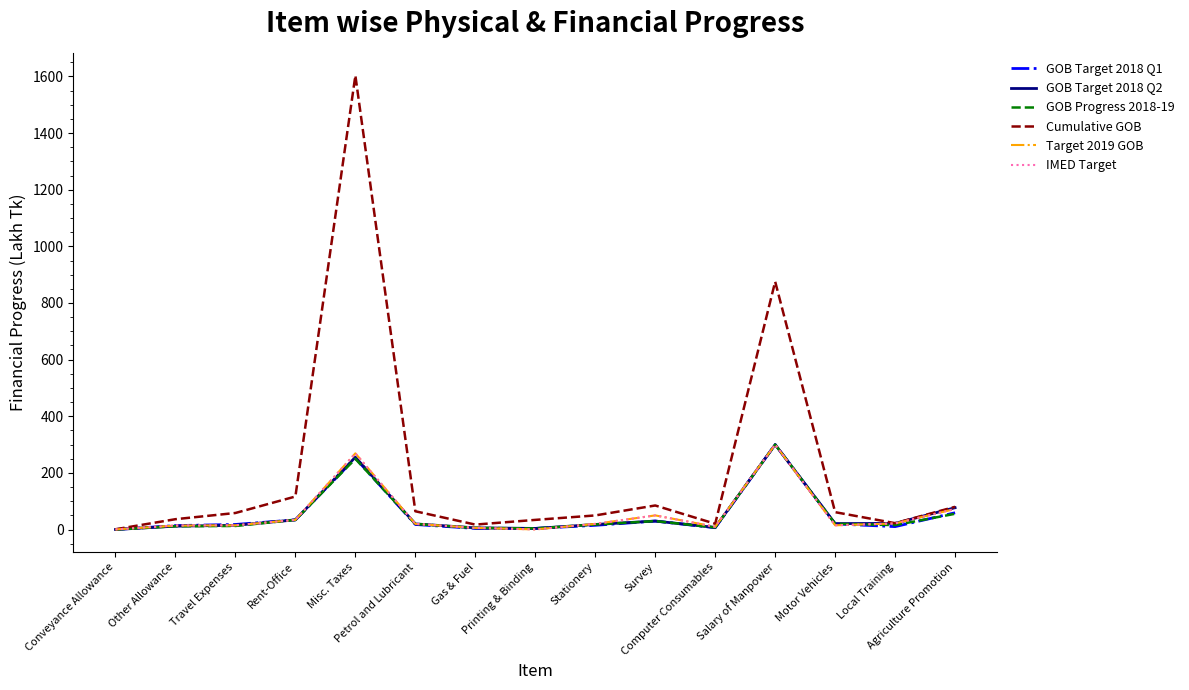

Which series has the largest total across all categories?

Cumulative GOB